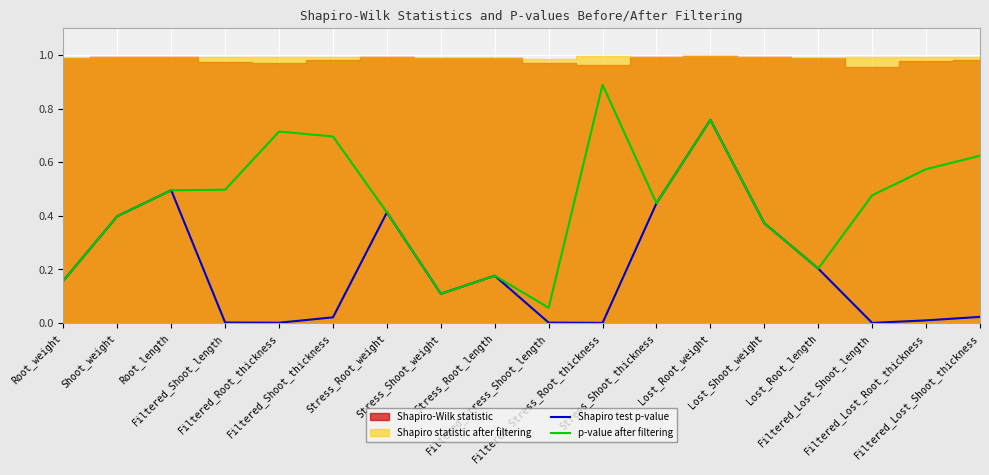

Is the value of p-value after filtering at Filtered_Shoot_length greater than the value of Shapiro test p-value at Lost_Shoot_weight?

Yes